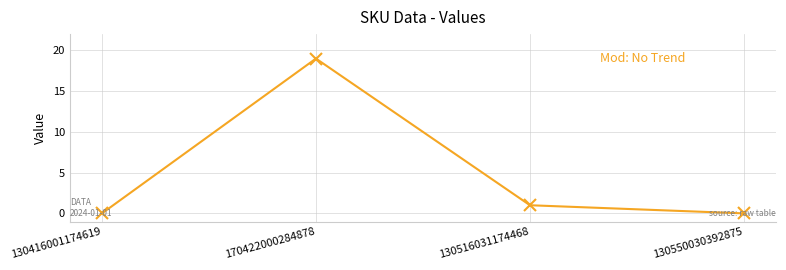

Is it true that the value at 130416001174619 is 9?

False